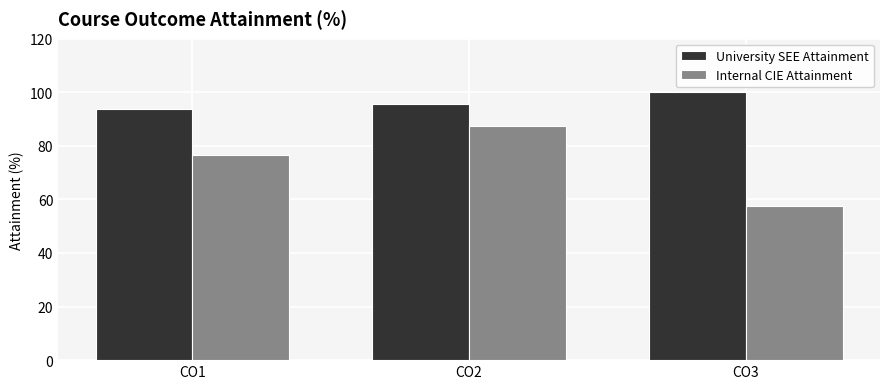

What is the average value of the University SEE Attainment series?

96.5